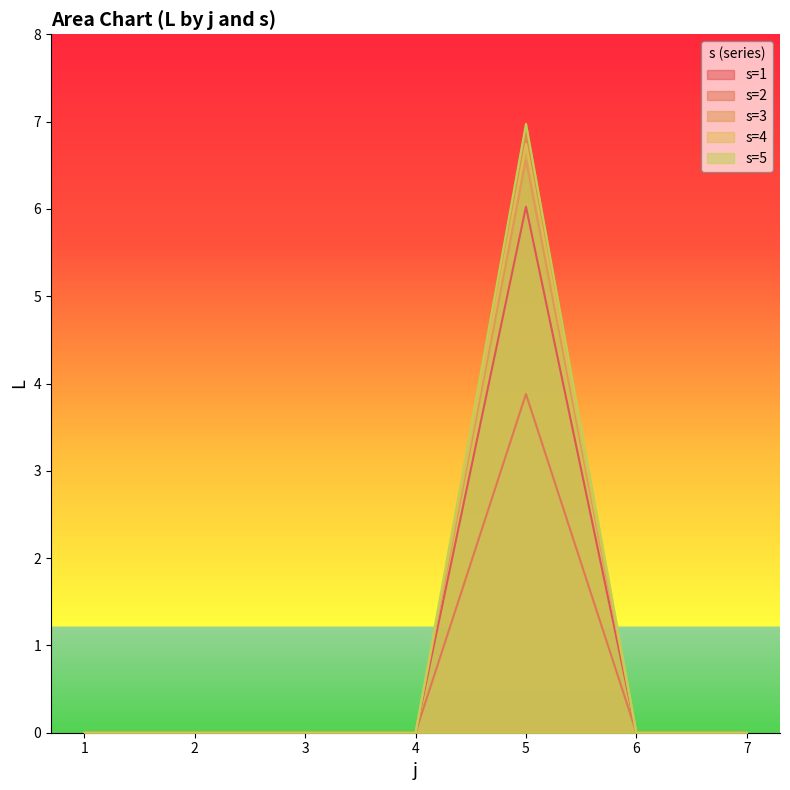

What is the greatest value displayed?

7.0